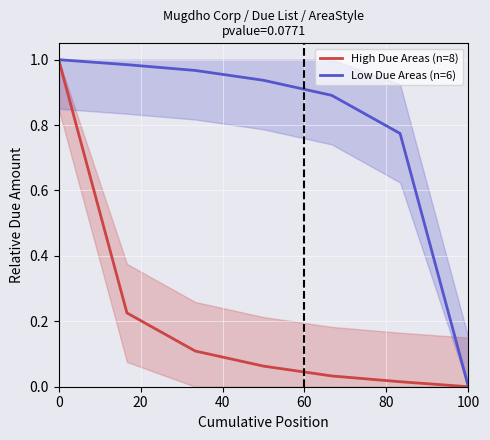

How many lines are shown in the chart?

2